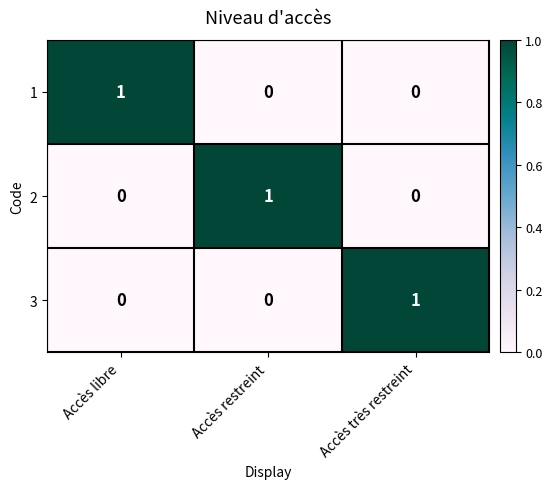

True or false: 1 has a value of 0 at Accès restreint.

True